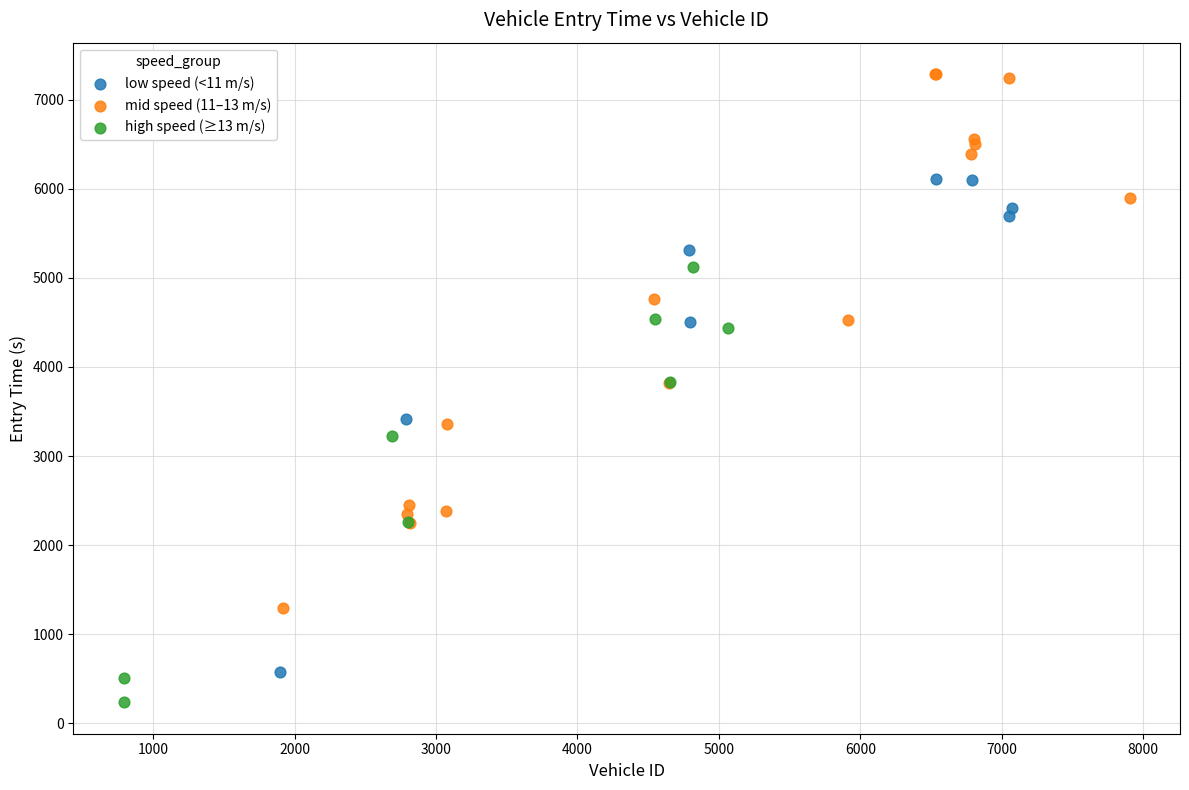

Which series reaches the minimum Y coordinate?

high speed (≥13 m/s)